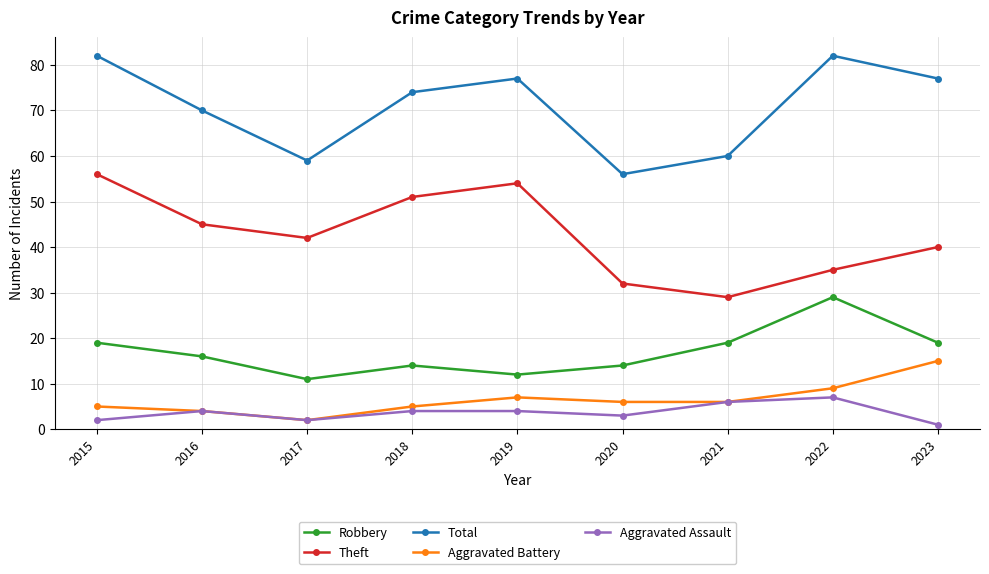

How many interior local valleys does the Total series have?

2